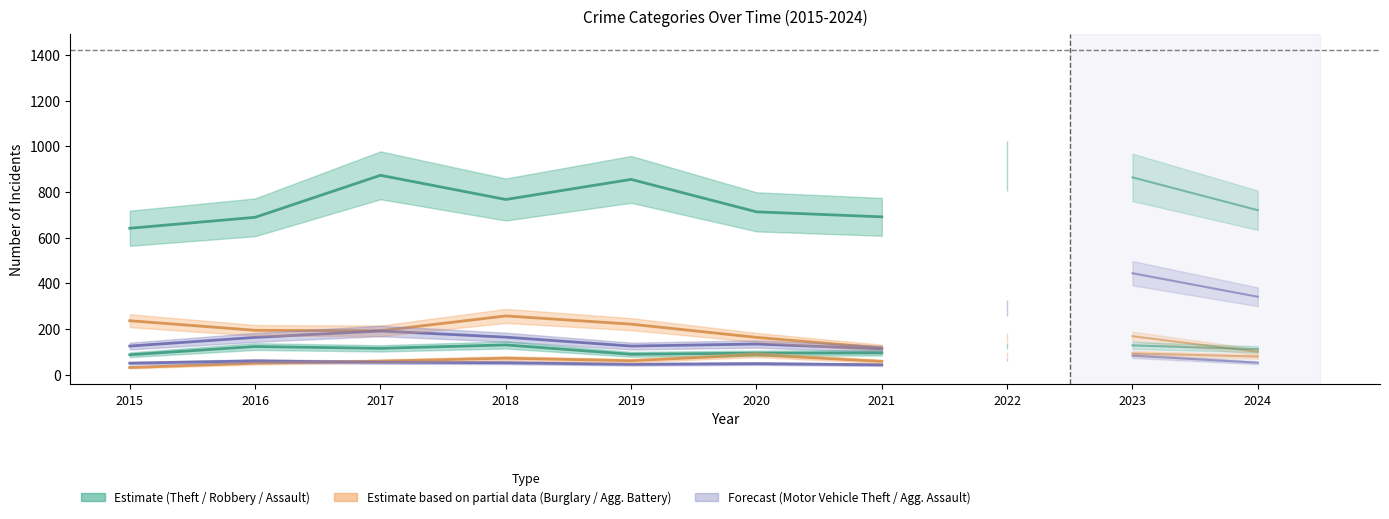

True or false: Theft and Burglary intersect in this chart.

False